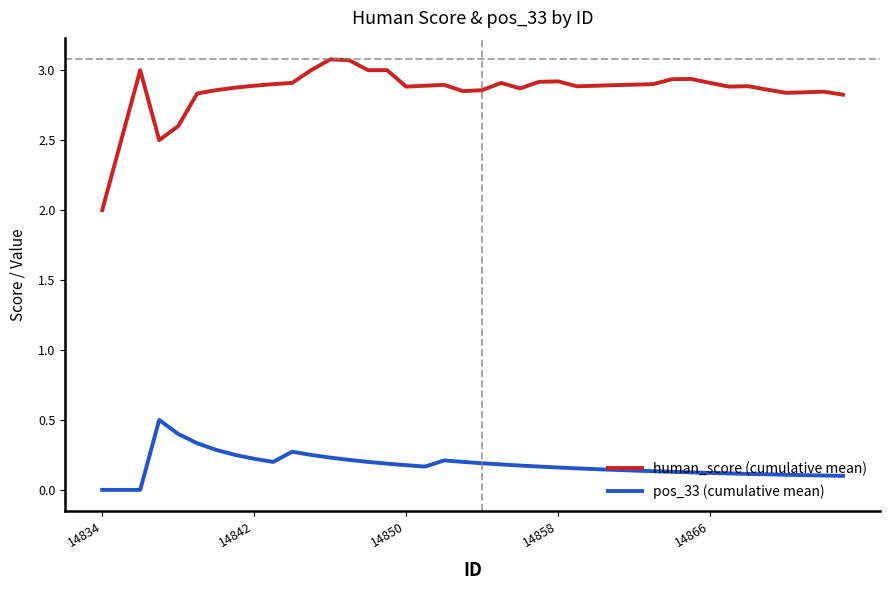

What is the greatest value displayed?

3.1